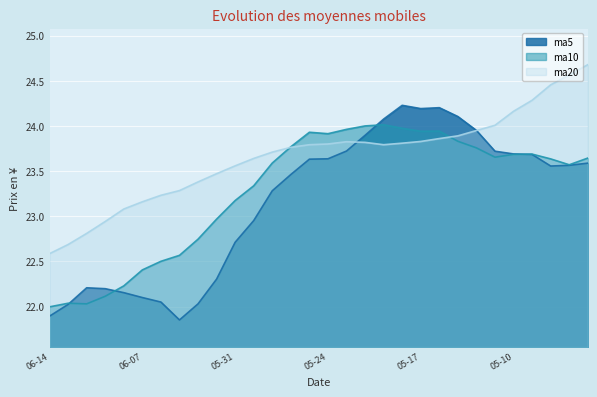

What is the label of the 22nd point from the right?

2018-06-04